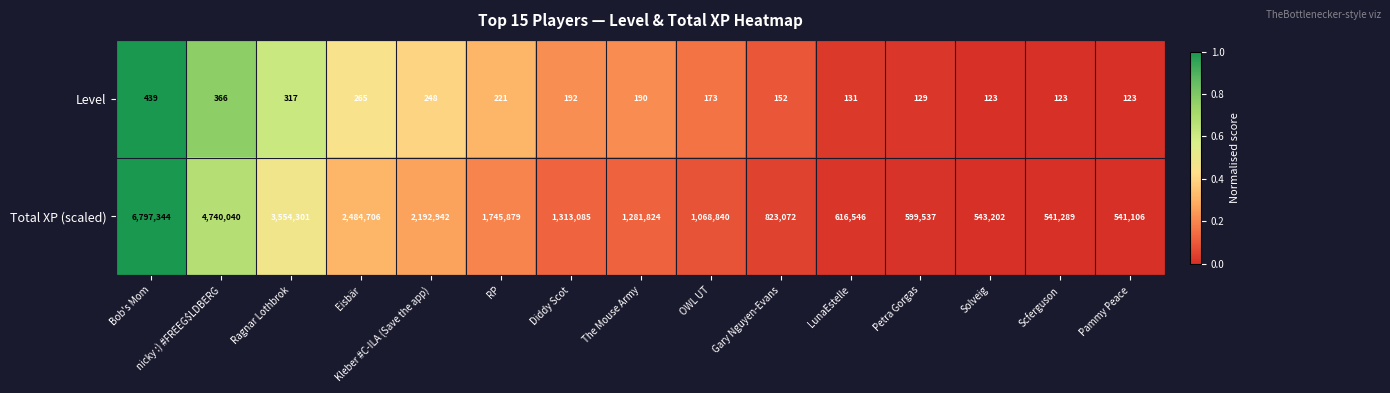

At how many categories does at least one series exceed 2273497?

4